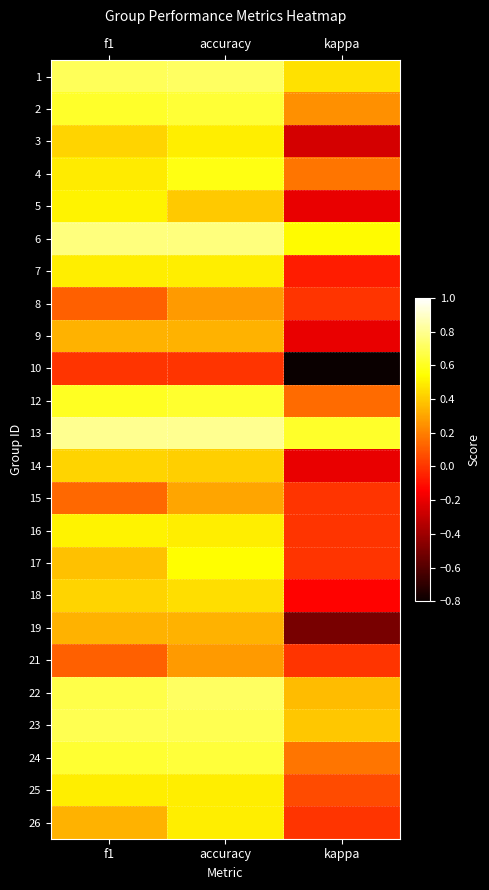

At which category is the sum across all series the highest?

accuracy